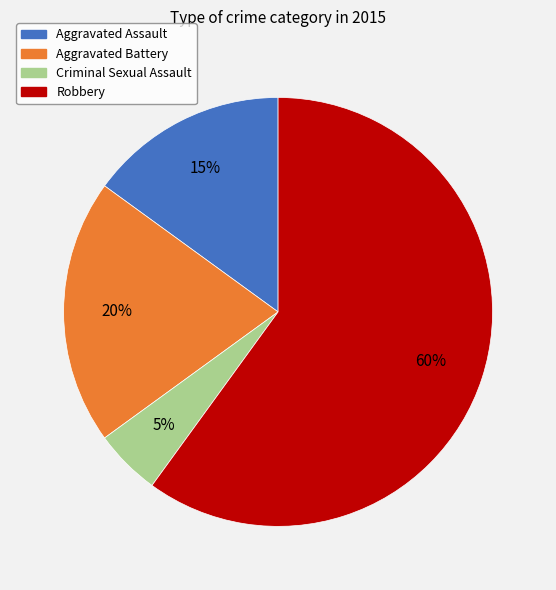

Do Robbery and Aggravated Assault together represent more than half of the pie?

Yes